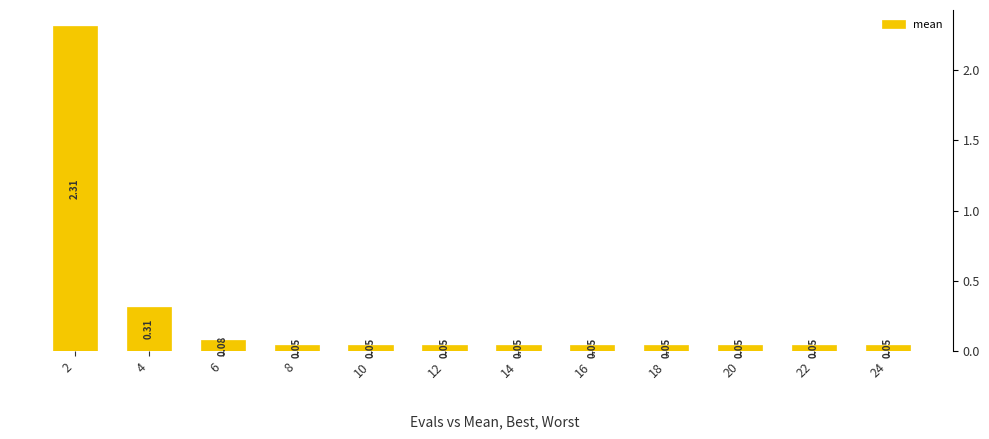

Rank the categories by value from lowest to highest.

8, 10, 12, 14, 16, 18, 20, 22, 24, 6, 4, 2